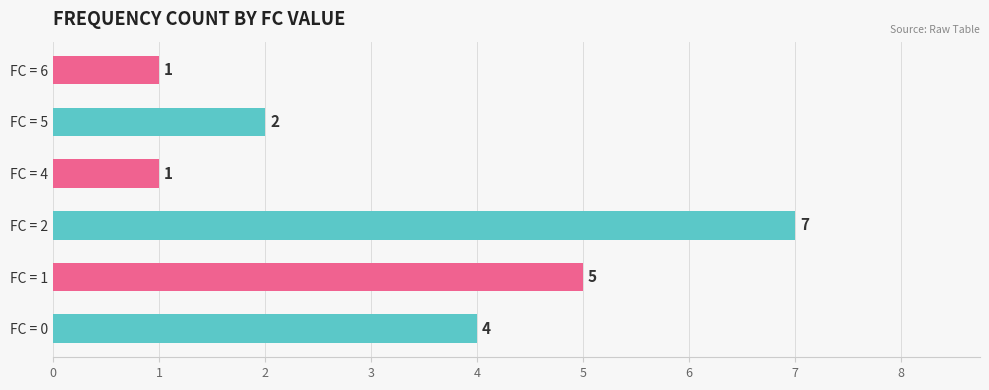

What is the smallest value displayed?

1